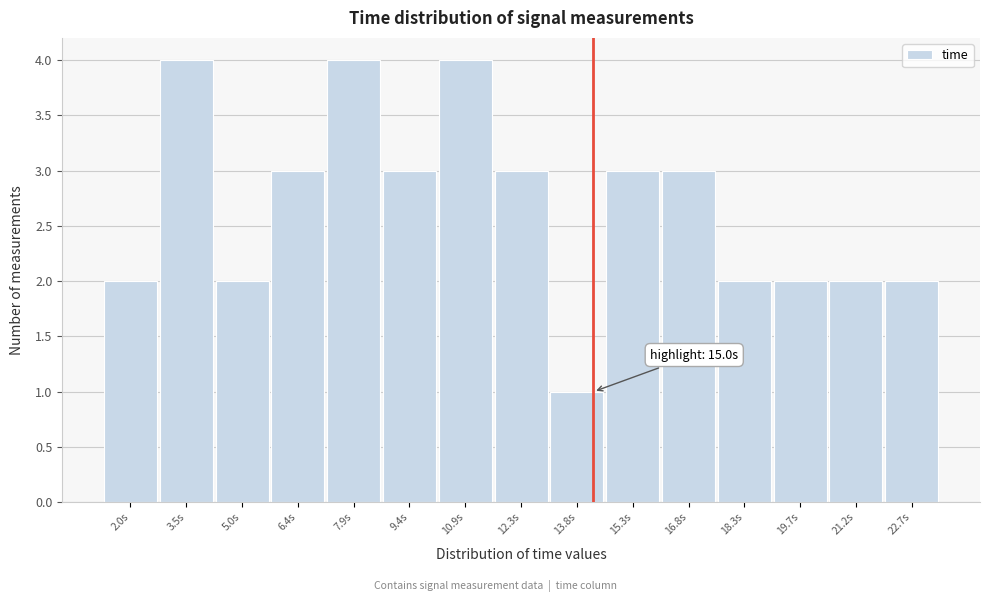

Reading left to right, transcribe all the data shown in this chart.

2	4	2	3	4	3	4	3	1	3	3	2	2	2	2